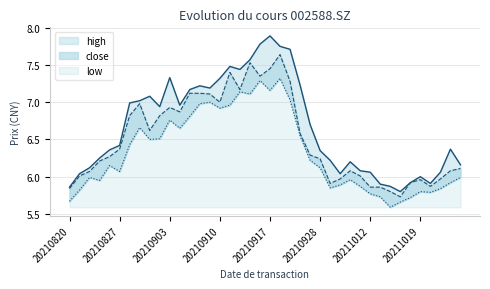

Rank the categories by close value from lowest to highest.

20211015, 20211014, 20210820, 20211012, 20211013, 20211020, 20210929, 20211018, 20211019, 20210930, 20211021, 20210823, 20211011, 20210824, 20211008, 20211022, 20211025, 20210825, 20210928, 20210826, 20210927, 20210827, 20210924, 20210901, 20210830, 20210902, 20210906, 20210903, 20210831, 20210910, 20210909, 20210907, 20210908, 20210914, 20210923, 20210916, 20210913, 20210917, 20210915, 20210922